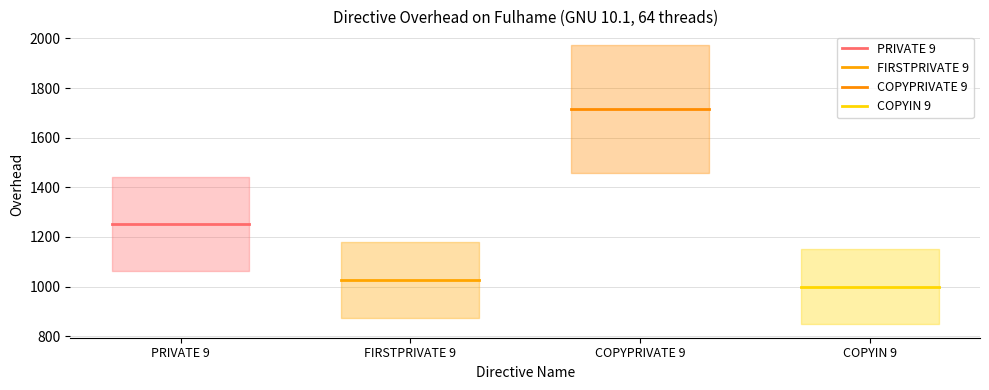

Between PRIVATE 9 and FIRSTPRIVATE 9, which series saw the biggest shift?

PRIVATE 9